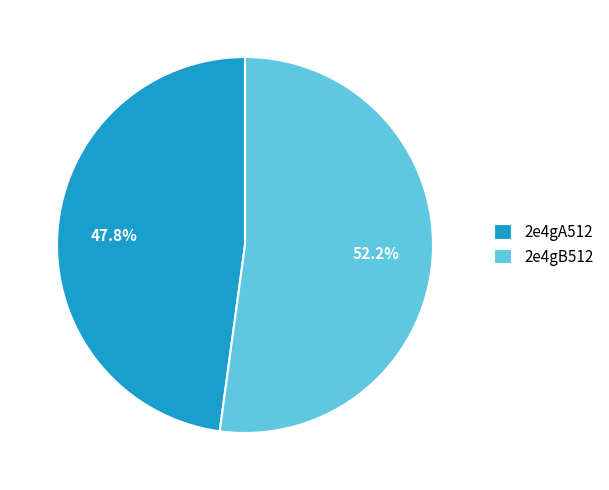

True or false: 2e4gB512 accounts for 44% of the total.

False